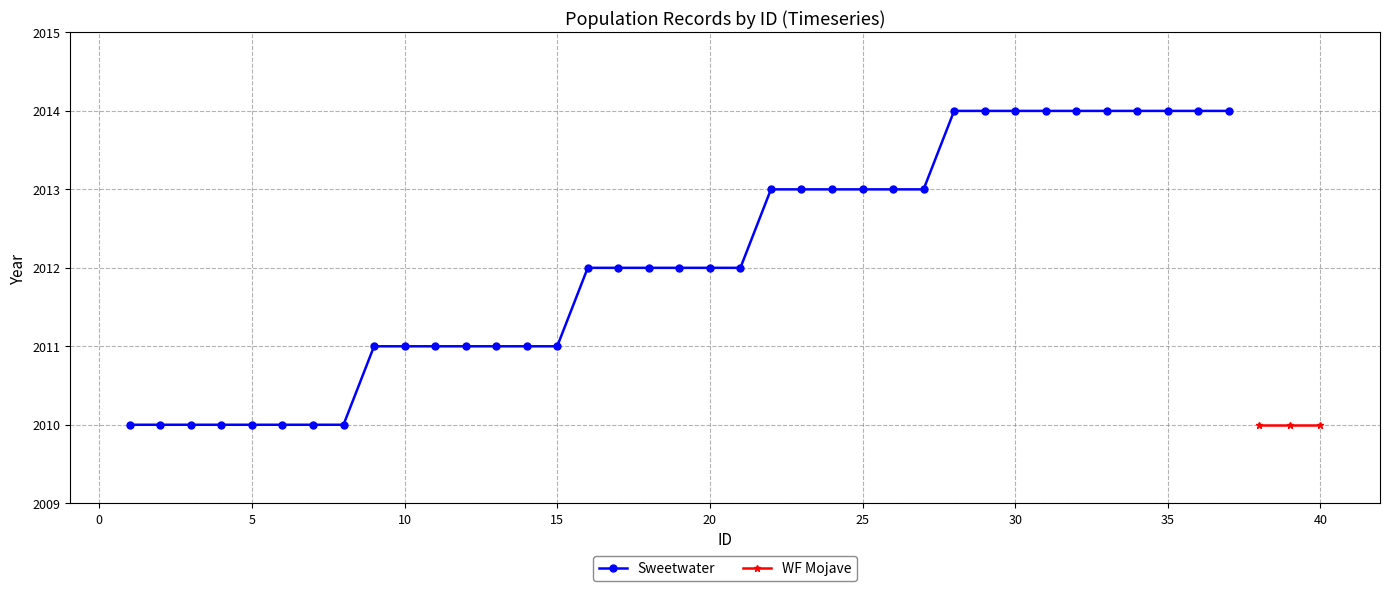

The value of Sweetwater at 5 is 929. True or false?

False